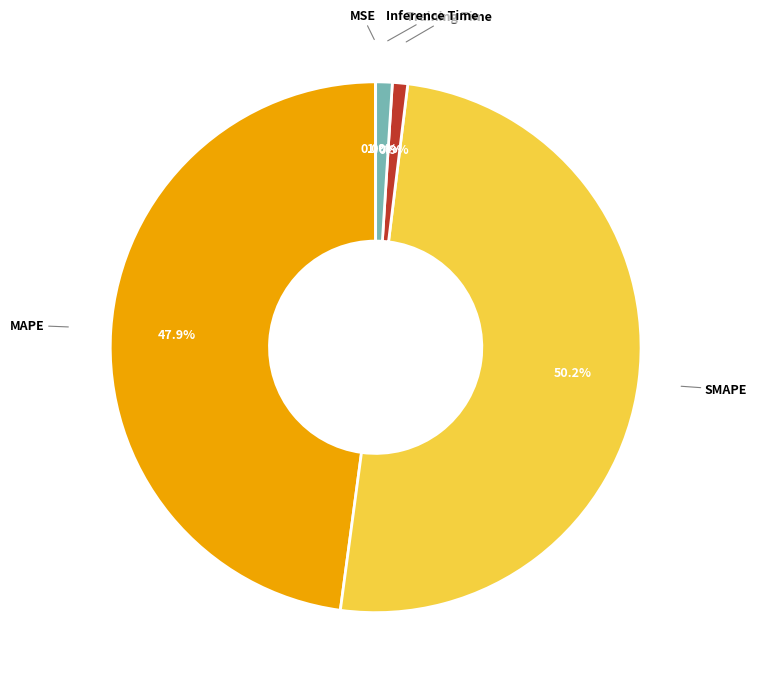

How much of the chart is everything except SMAPE?

49.8%